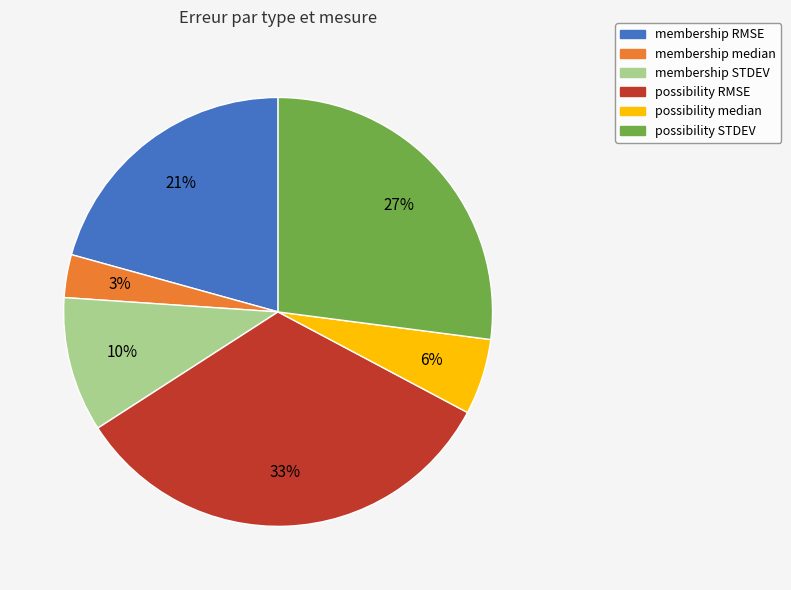

Which category has the smallest portion of the pie?

membership median